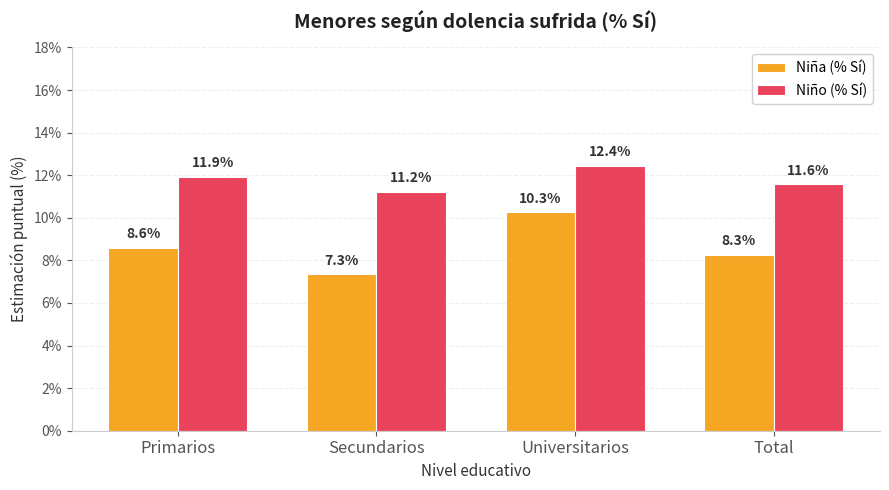

Which series has the widest spread of values?

Niña (% Sí)